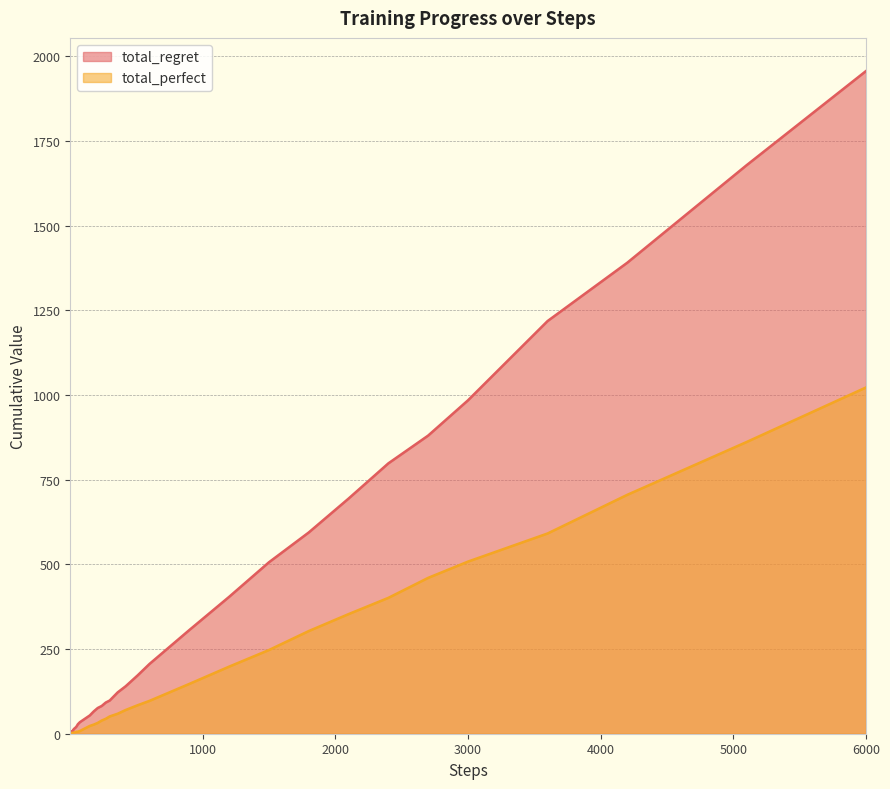

How many lines are shown in the chart?

2